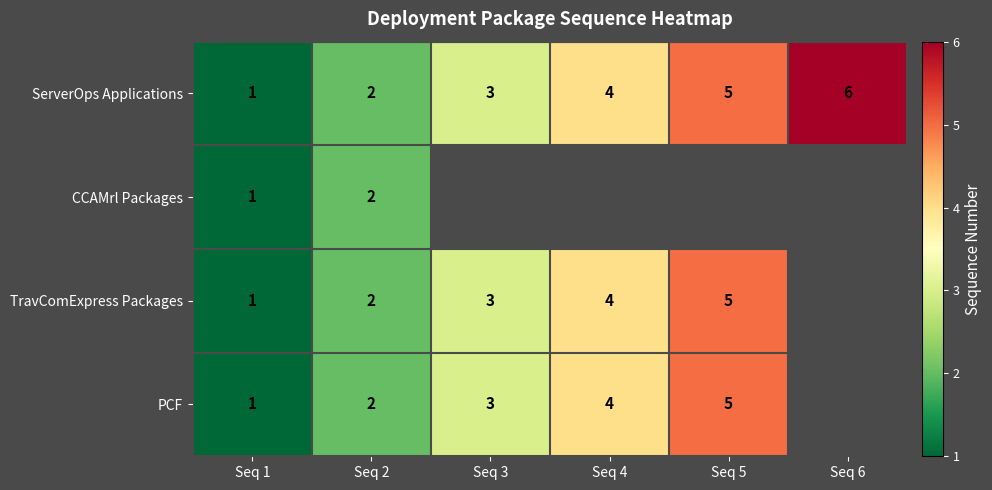

The ServerOps Applications series shows 2 at Seq 6. True or false?

False